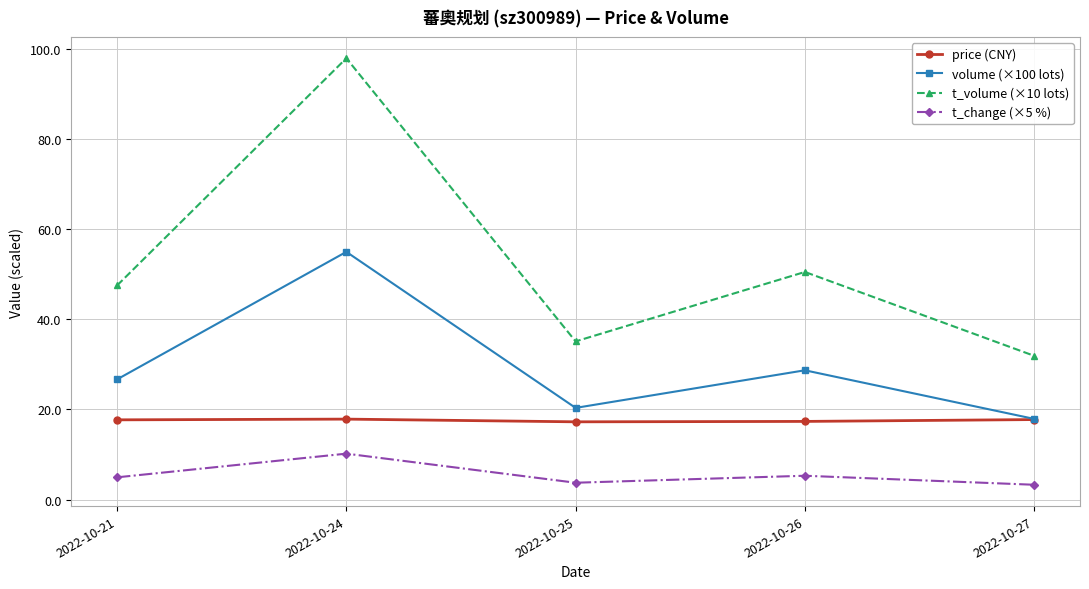

What is the spread (max minus min) of values at 2022-10-24?

87.7